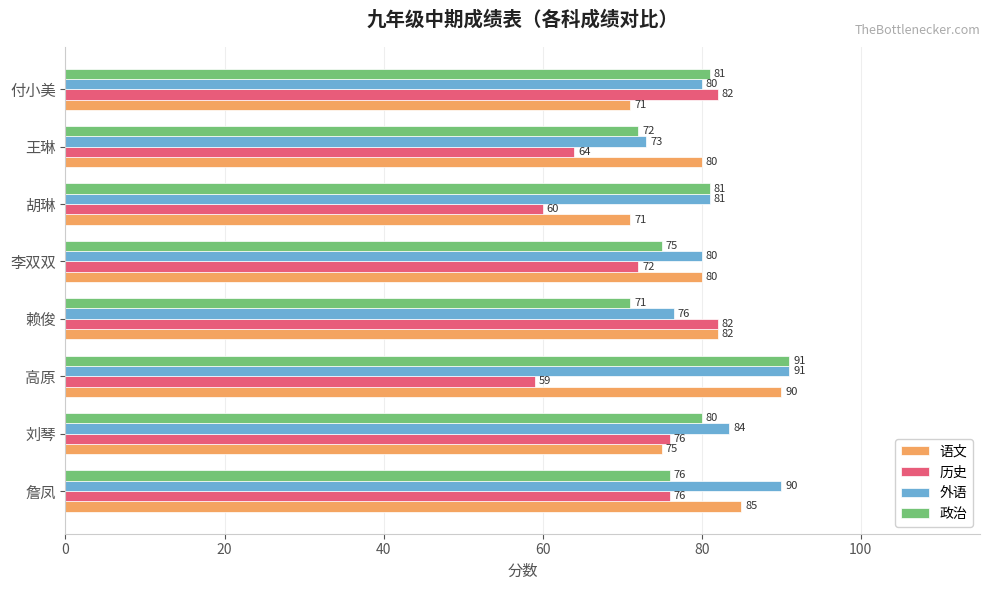

What is the minimum value for 历史?

59.0